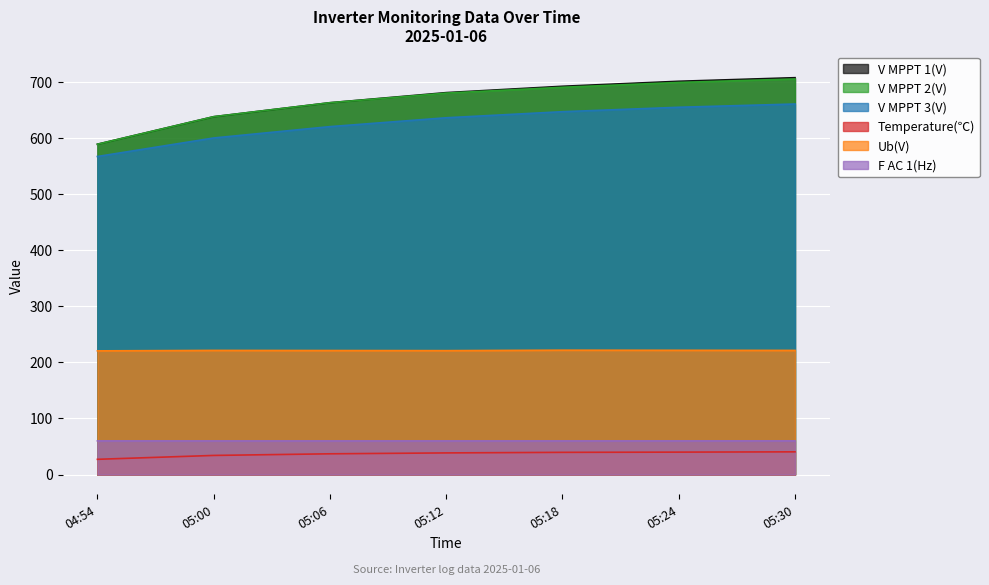

Rank the series at 05:00 from lowest to highest value.

Temperature(℃), F AC 1(Hz), Ub(V), V MPPT 3(V), V MPPT 1(V), V MPPT 2(V)